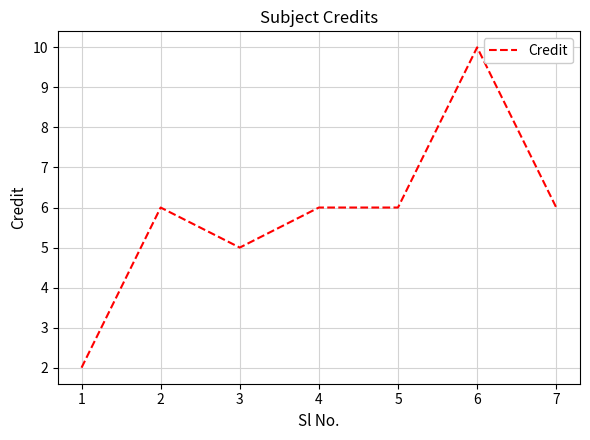

Read the value at 5.

6